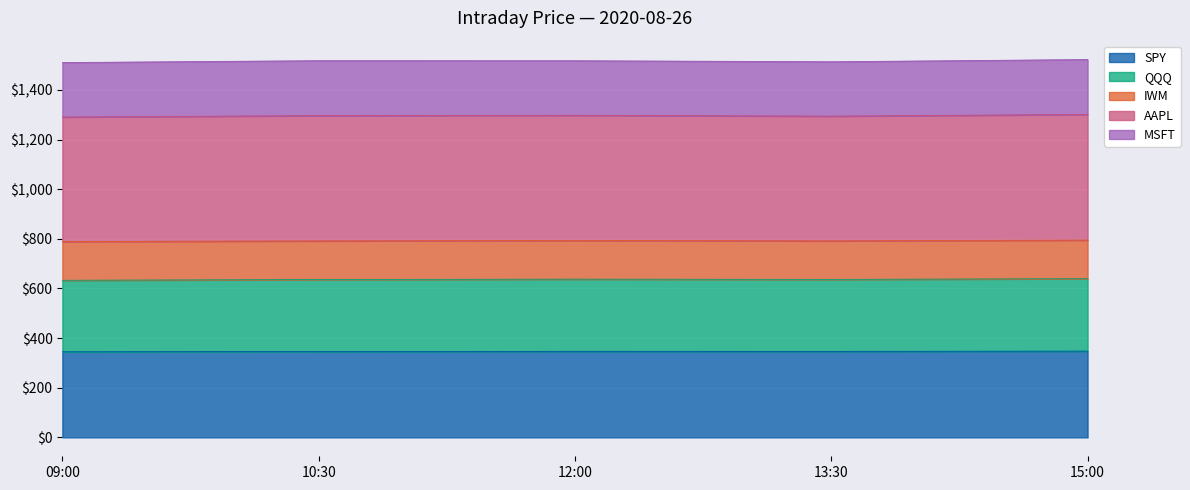

Rank the categories by SPY value from lowest to highest.

09:00, 10:30, 13:30, 12:00, 15:00